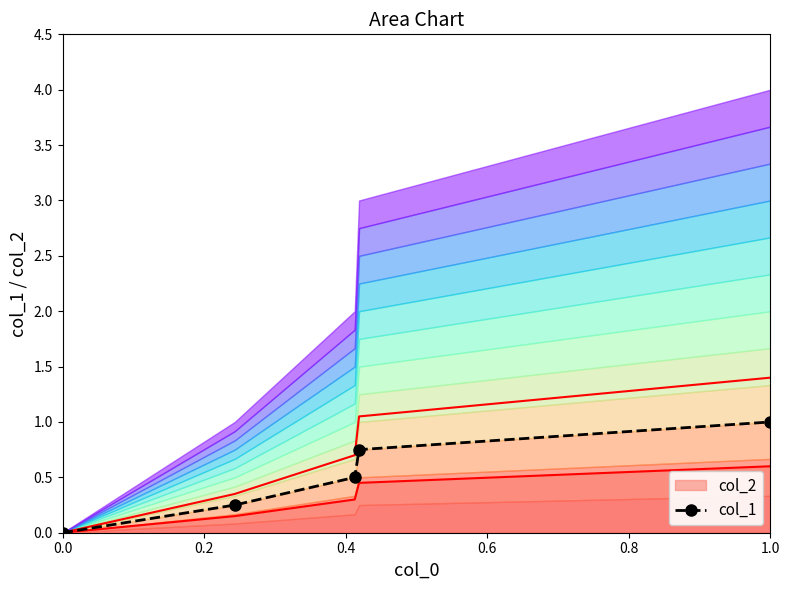

True or false: col_1 has more than 1 points higher than both neighbors.

False